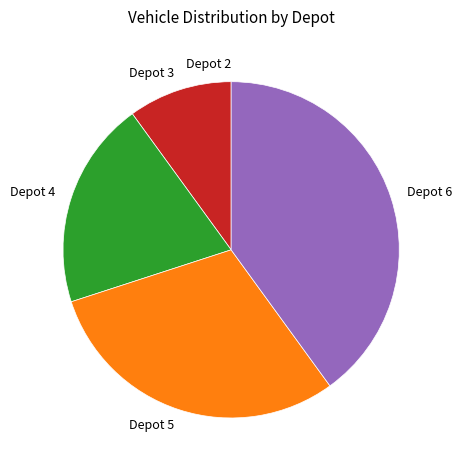

Is the sum of Depot 6 and Depot 5 greater than half?

Yes